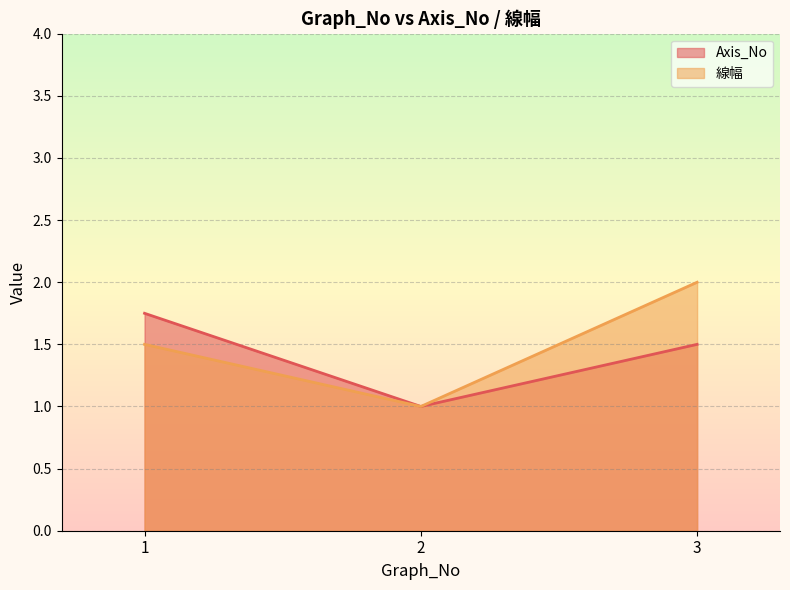

List the labels in order of 線幅 value, largest first.

3, 1, 2